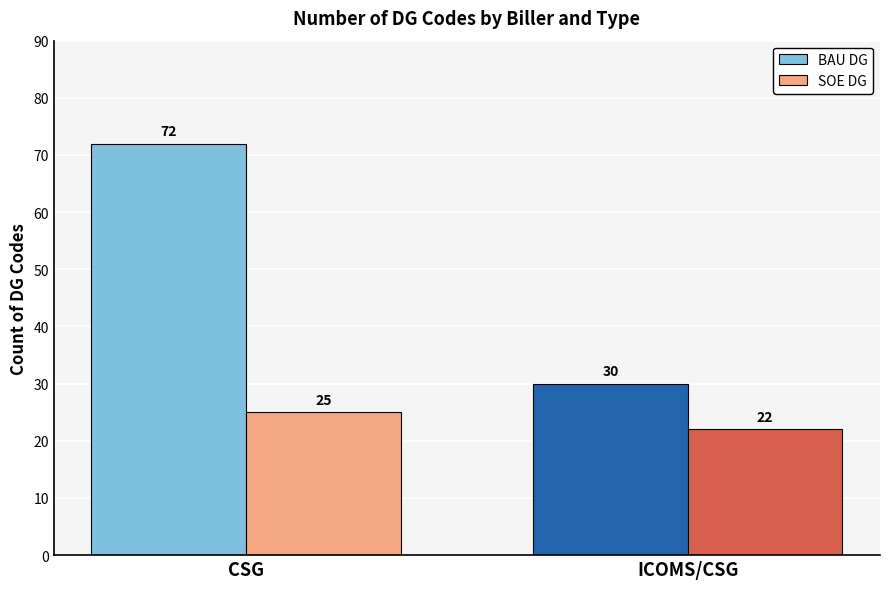

At which category does the chart reach its peak across all series?

CSG